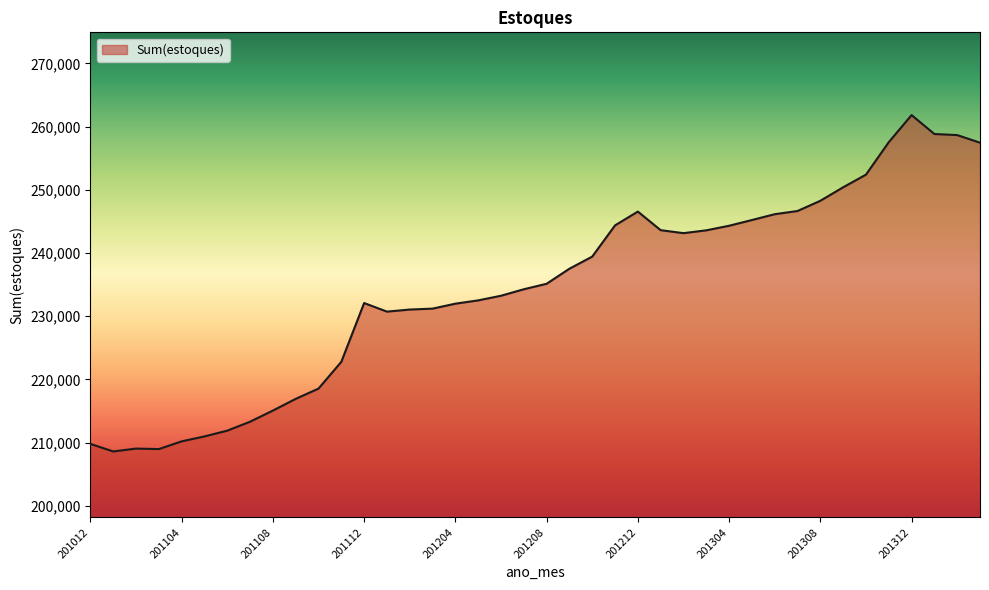

What is the minimum value shown in the chart?

208609